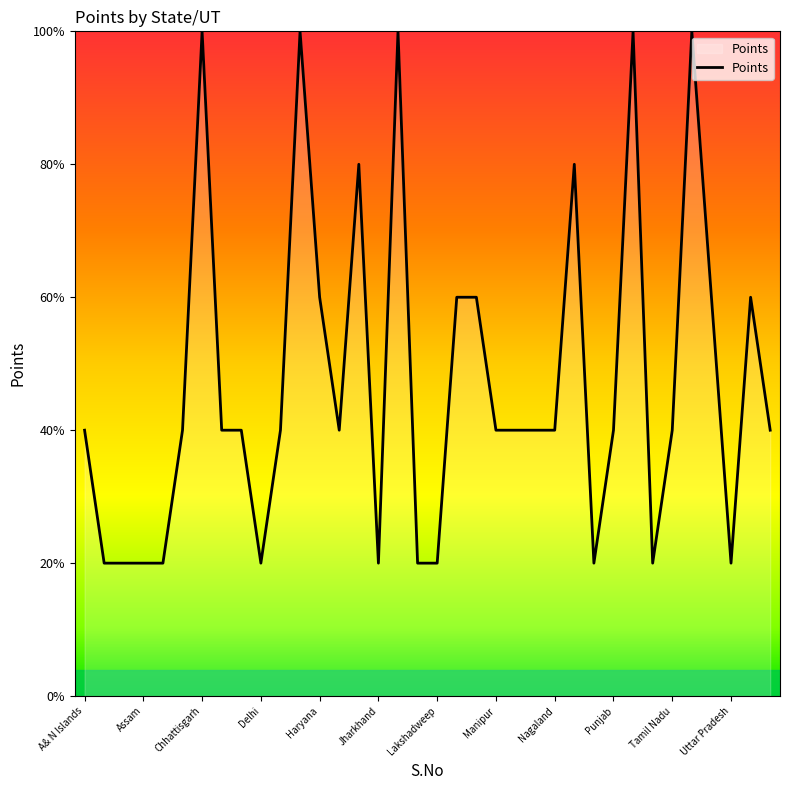

Which category has the lowest value across all series?

Assam